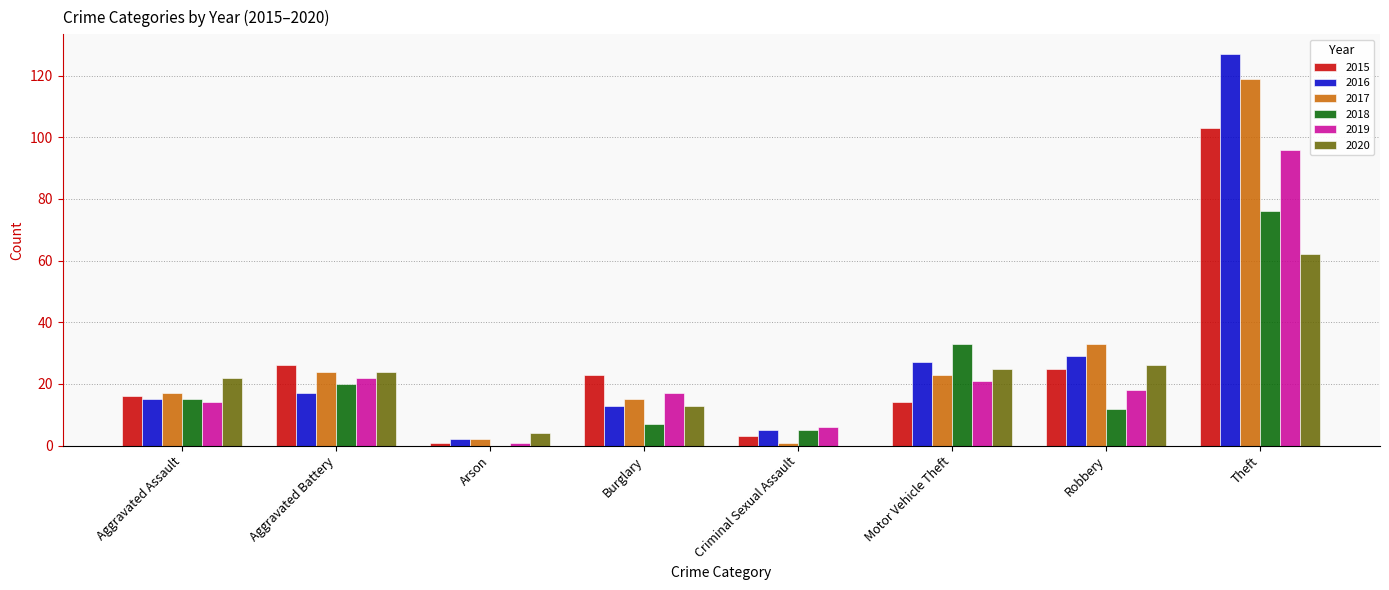

What is the maximum value for 2016?

127